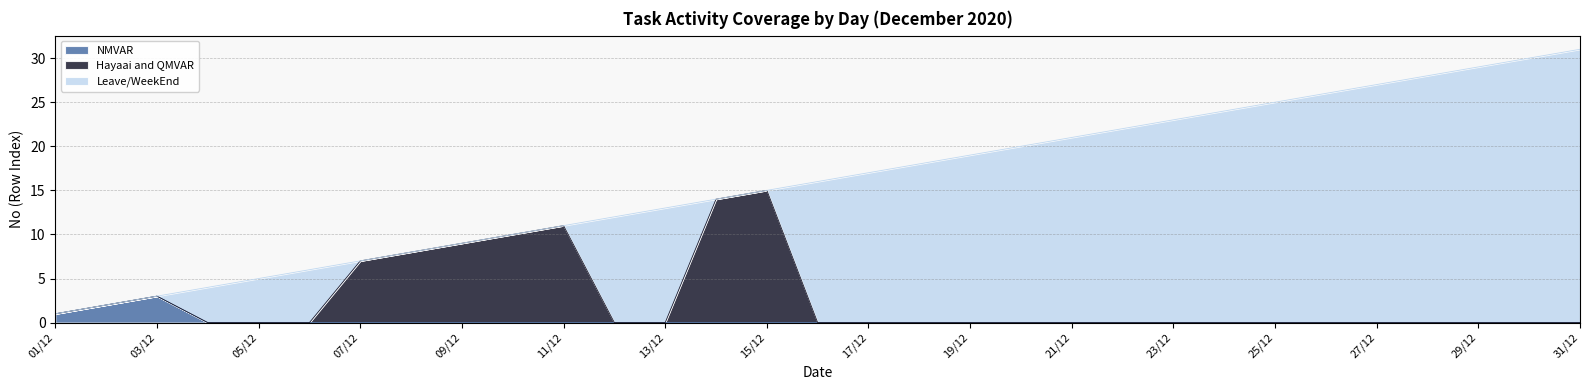

What is the sum of all NMVAR values?

6